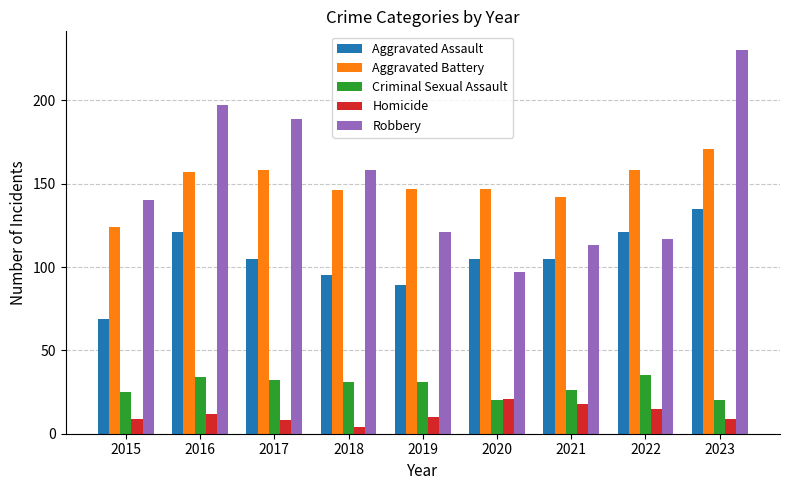

What are all the series names shown in the legend?

Aggravated Assault, Aggravated Battery, Criminal Sexual Assault, Homicide, Robbery